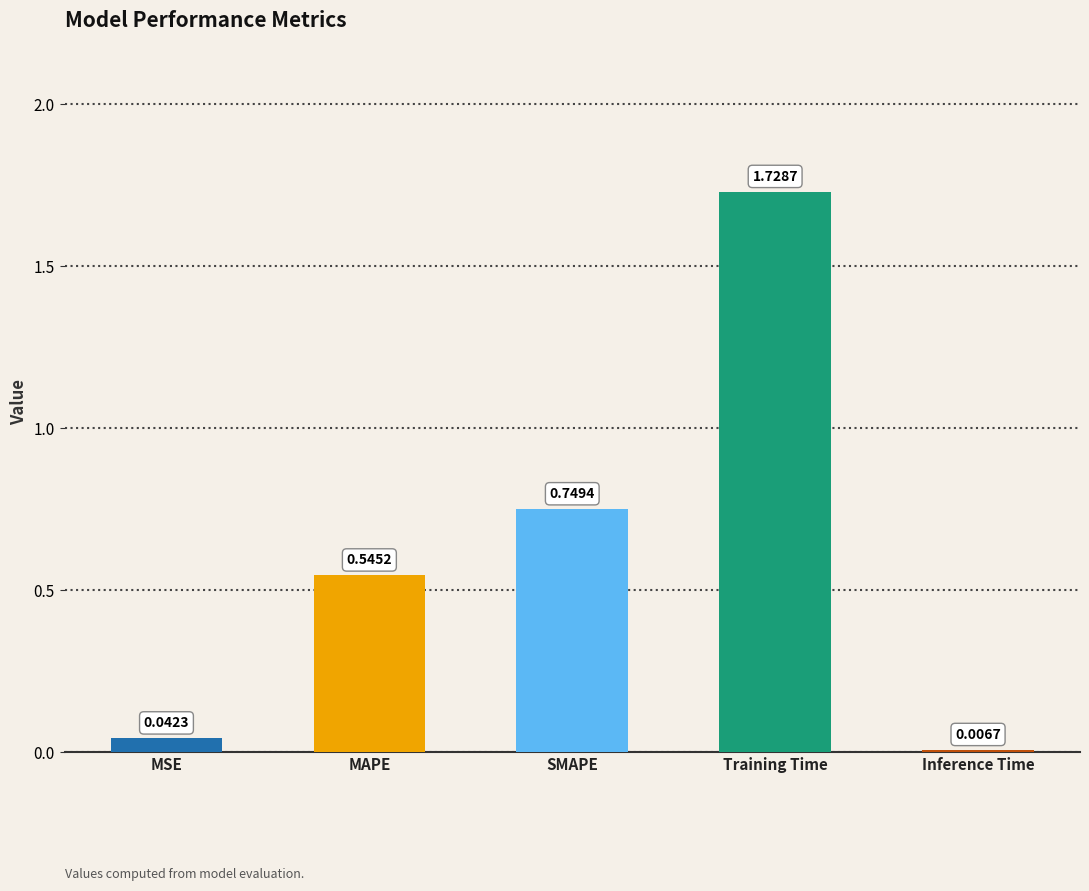

Are the bars grouped side by side (vs. stacked)?

No